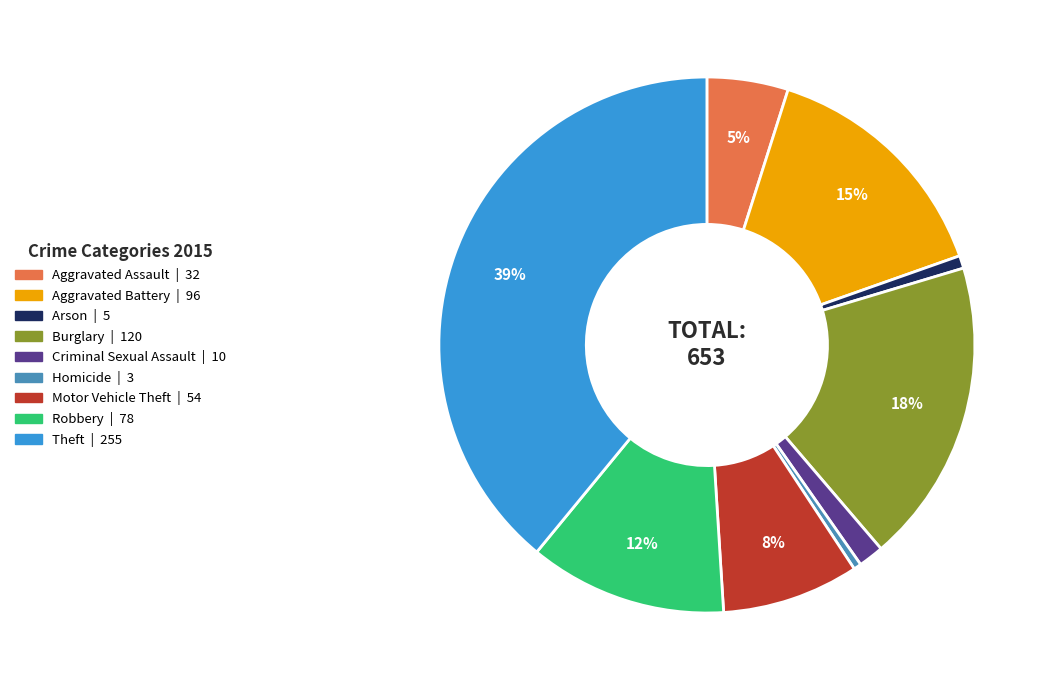

To the nearest percent, what is the combined percentage of Burglary and Robbery?

30%